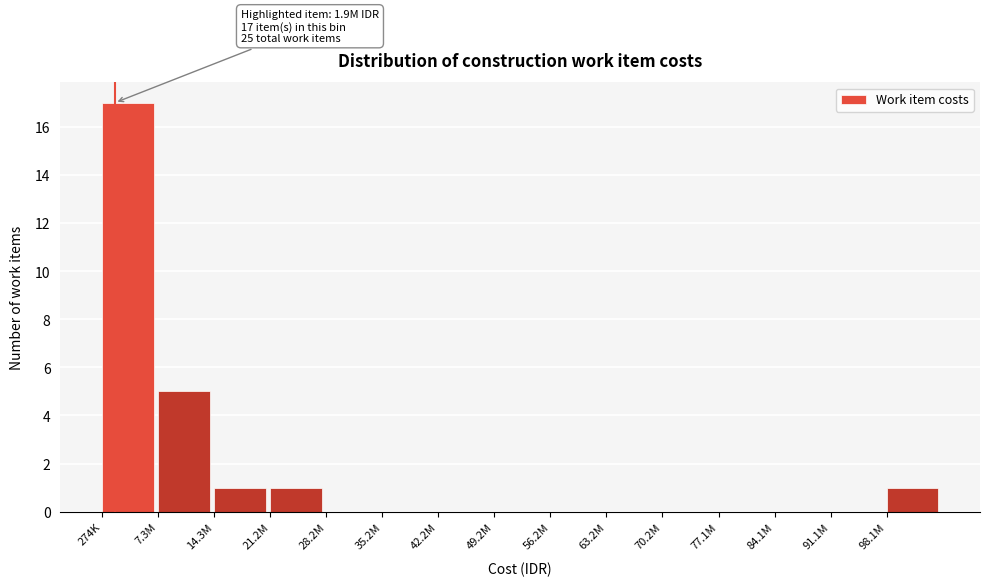

Reading left to right, list all the values displayed in this chart.

274K=17	7.3M=5	14.3M=1	21.2M=1	28.2M=0	35.2M=0	42.2M=0	49.2M=0	56.2M=0	63.2M=0	70.2M=0	77.1M=0	84.1M=0	91.1M=0	98.1M=1